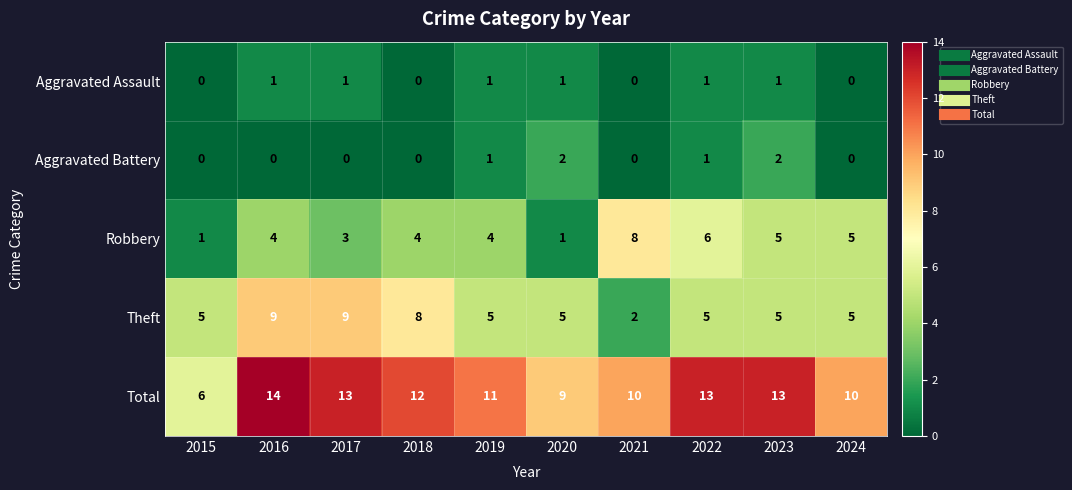

What is the sum of the Robbery values at 2016 and 2020?

5